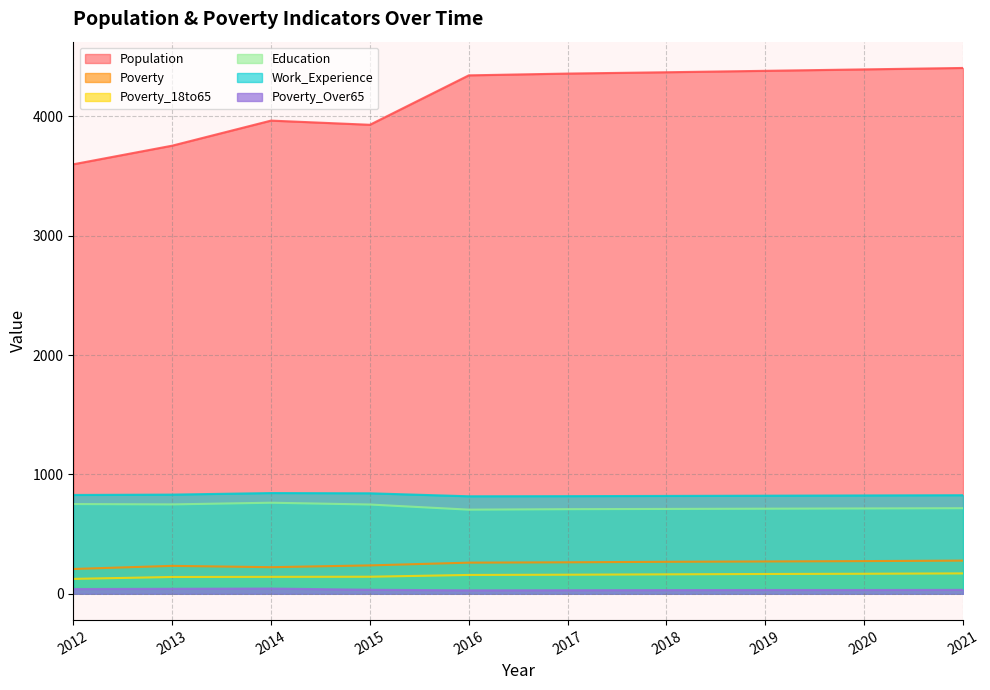

What are all the series names shown in the legend?

Population, Poverty, Poverty_18to65, Education, Work_Experience, Poverty_Over65